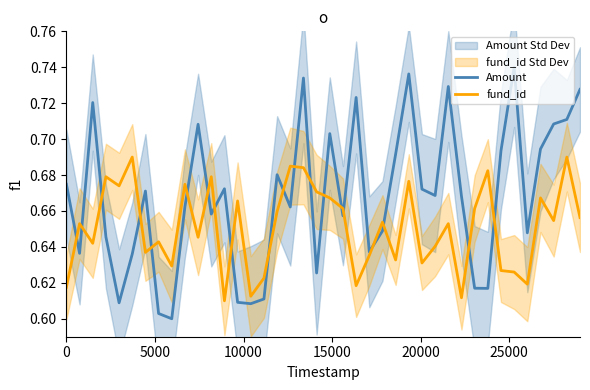

True or false: Amount and fund_id cross at least once.

True